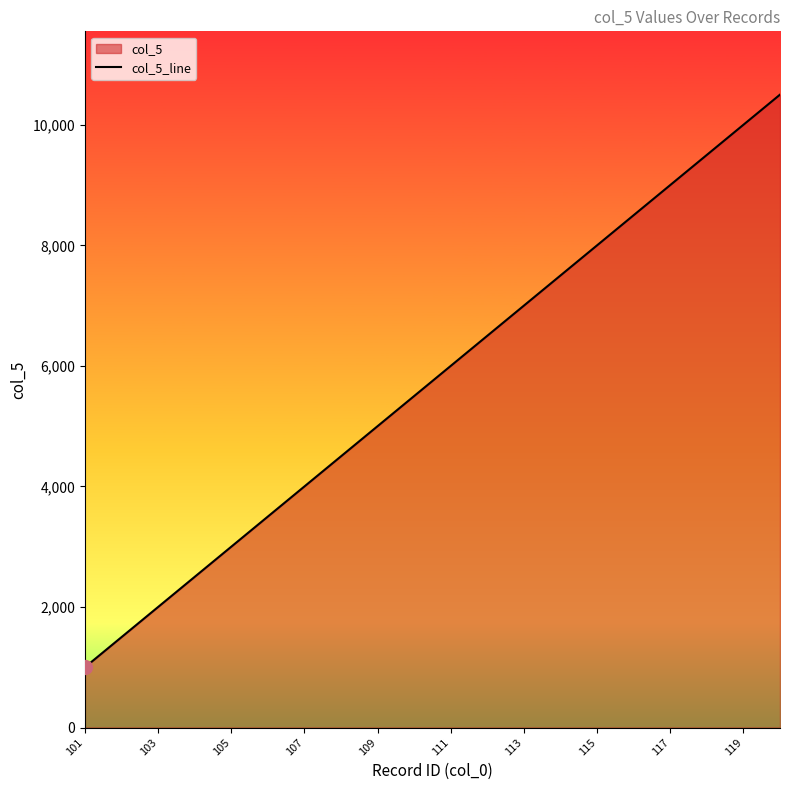

Which has a higher value, 115 or 119?

119